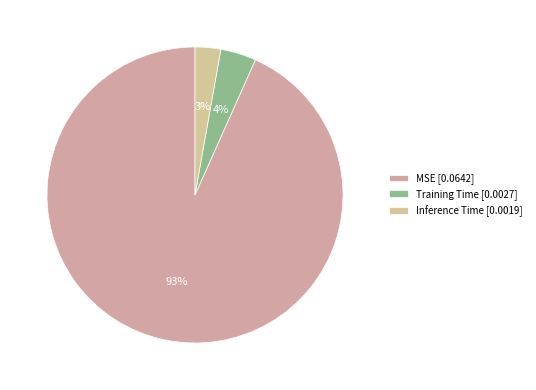

Combined, what portion of the pie is MSE and Training Time?

97.2%